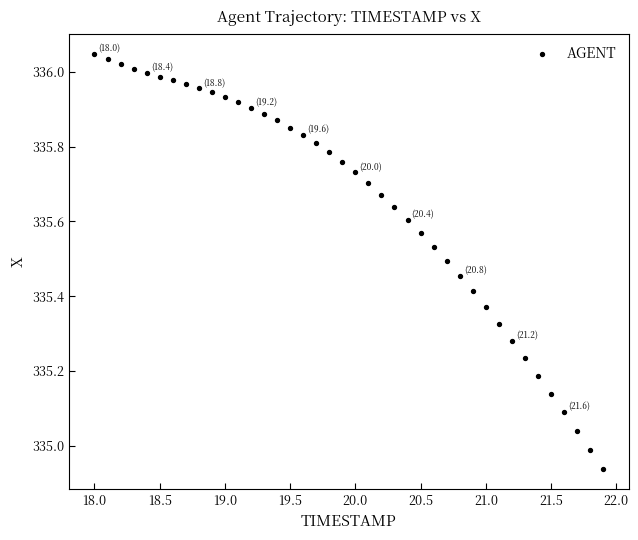

What is the range of X values (max minus min)?

3.9